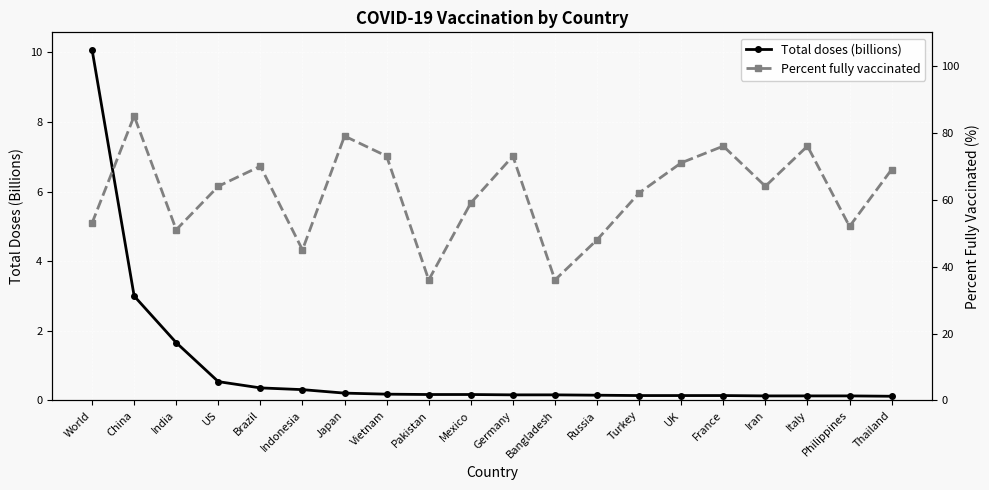

What is the difference between the maximum and minimum values in the Total doses (billions) series?

10.0